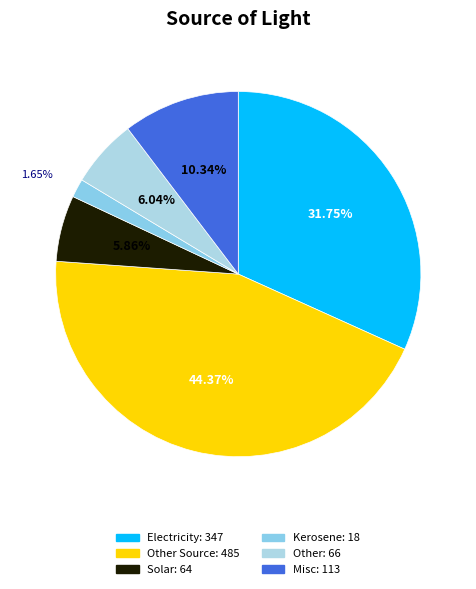

How many segments does this pie chart have?

6